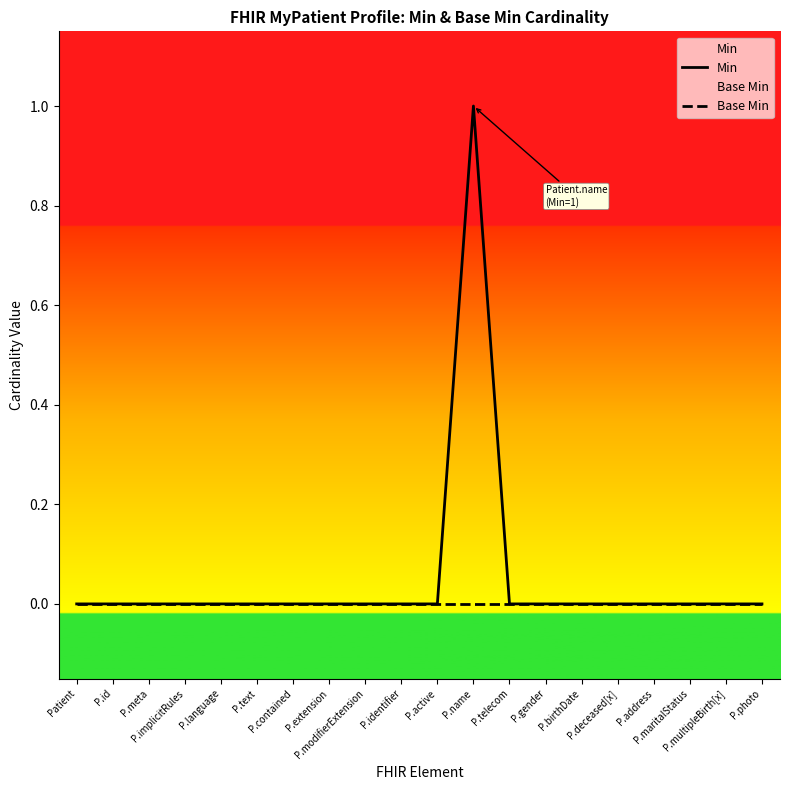

Rank the series by their average value, from lowest to highest.

Base Min, Min